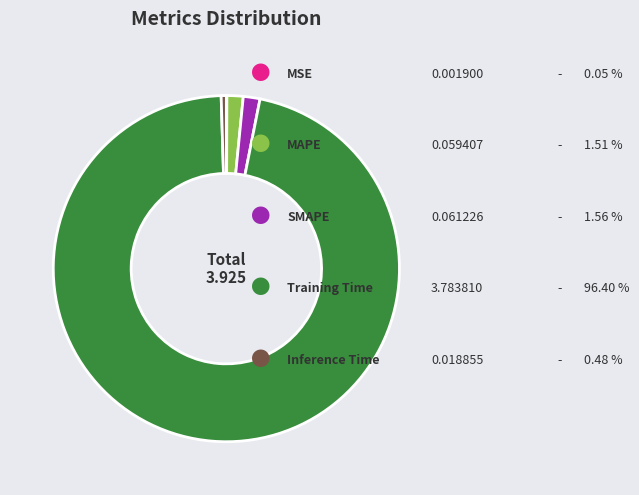

Is there any slice that represents more than half of the pie?

Yes